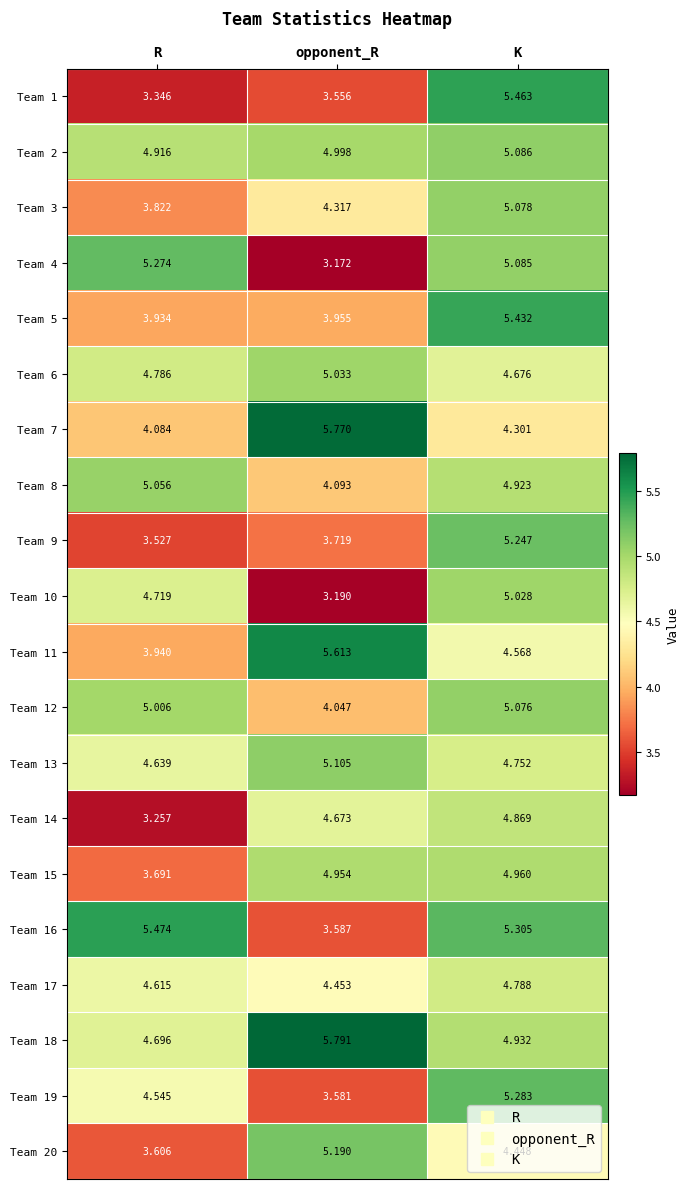

At which category does the chart reach its minimum across all series?

opponent_R